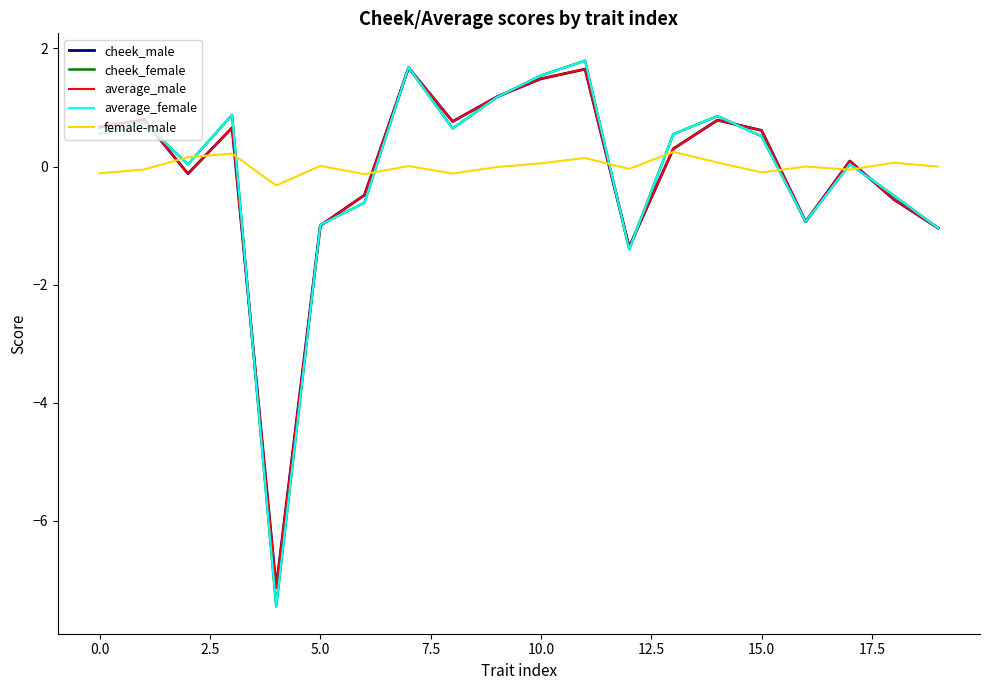

What is the lowest value of the cheek_male series?

-7.1